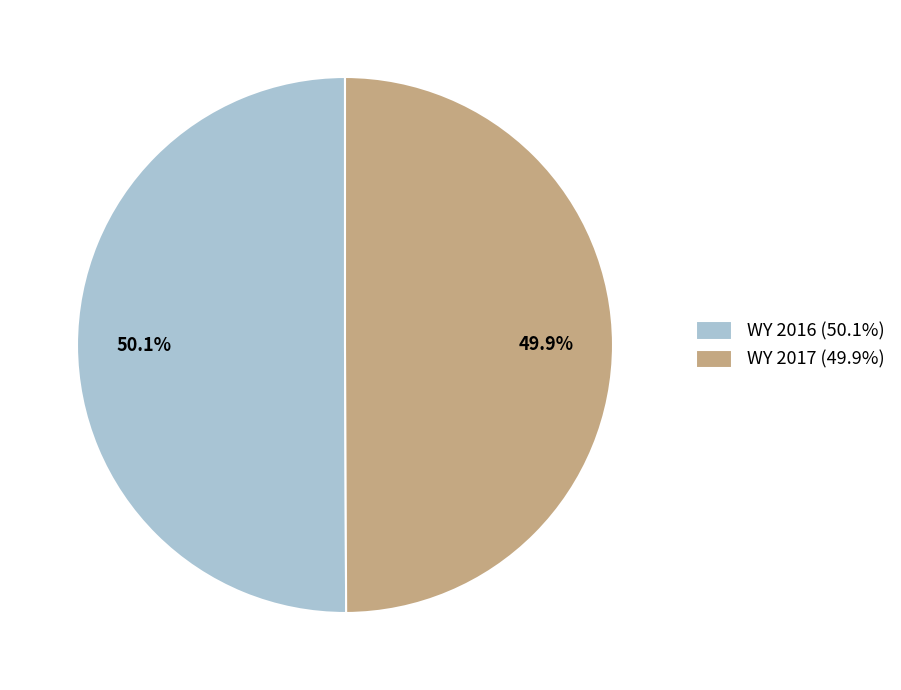

Count the number of slices in the pie.

2